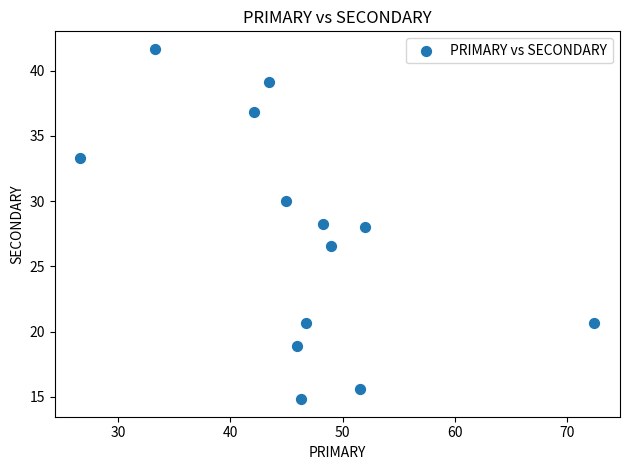

What is the range of Y values (max minus min)?

26.9